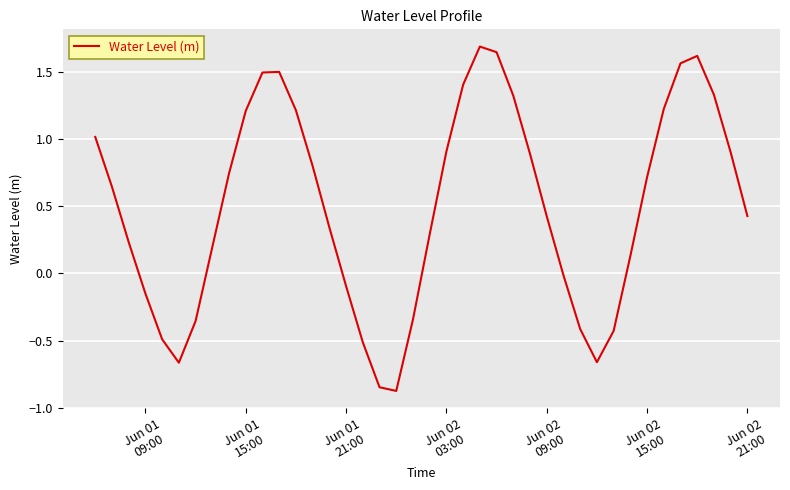

What is the difference between the maximum and minimum values?

2.6